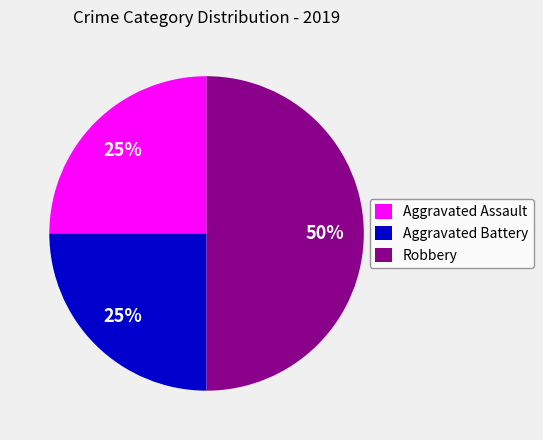

To the nearest percent, what portion does Aggravated Assault represent?

25%